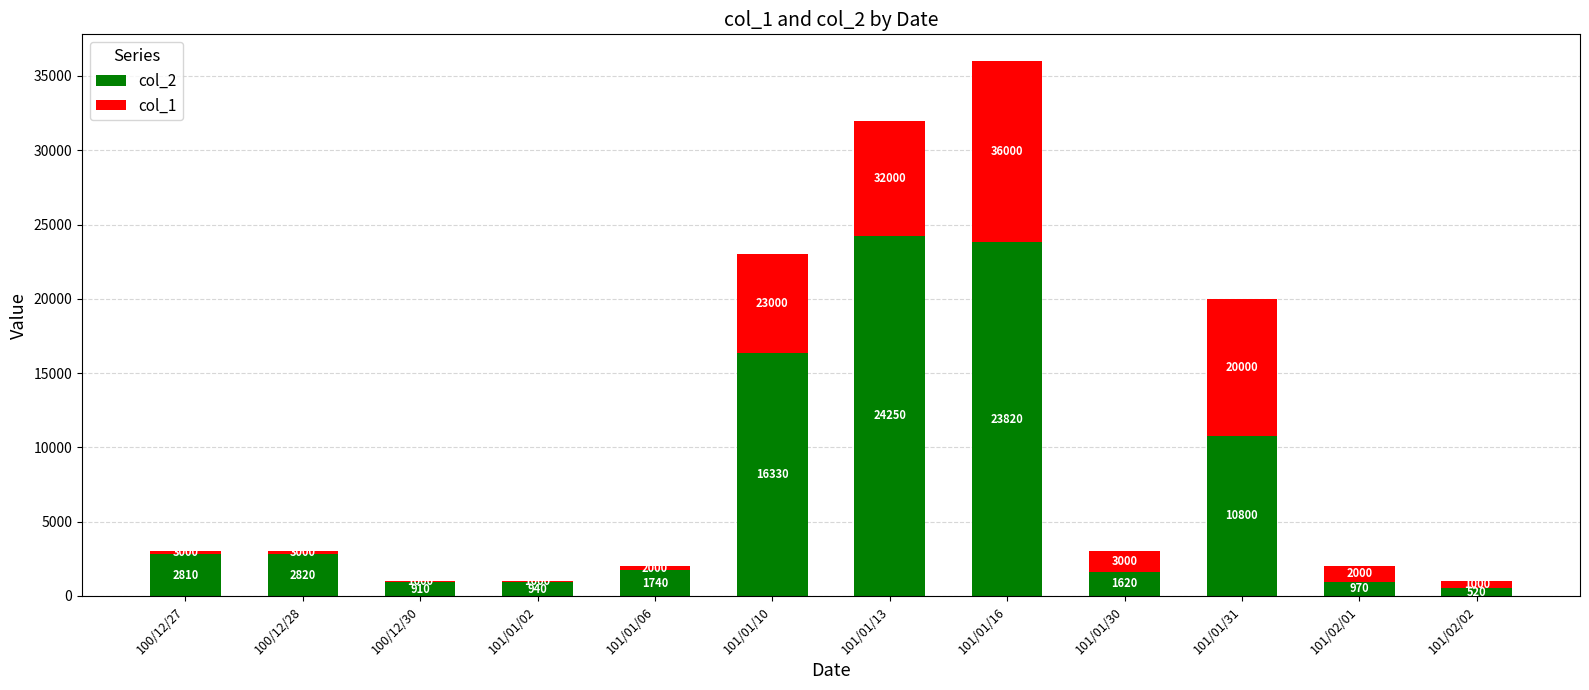

Is it true that col_2 equals 14358 at 101/01/31?

False